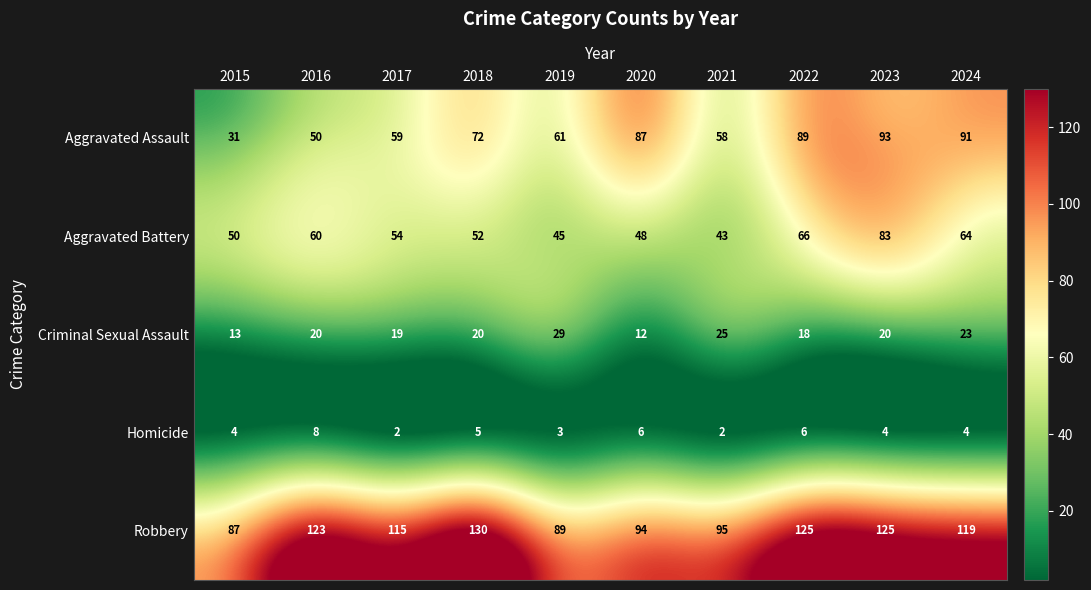

What is the sum of the Aggravated Battery values at 2016 and 2020?

108